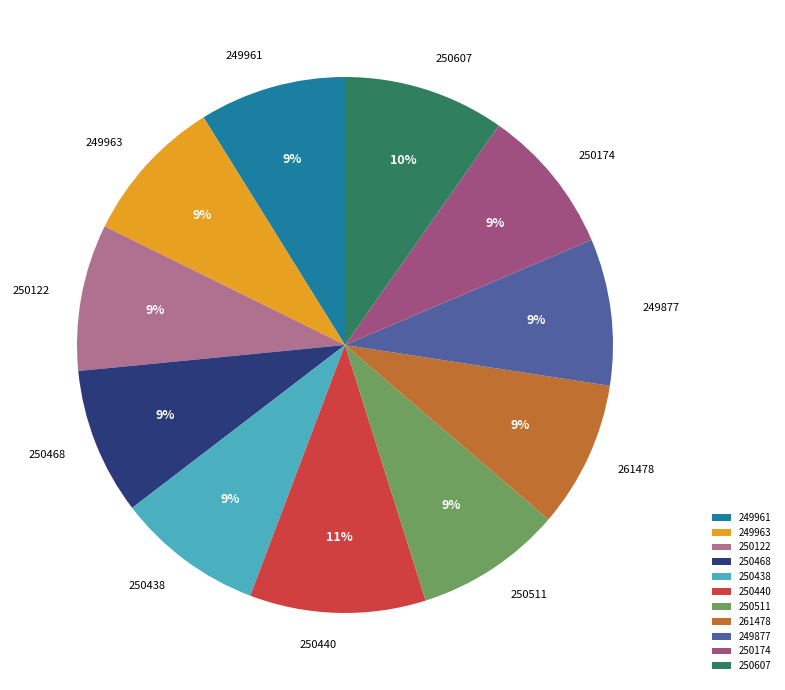

Is there a majority slice in this chart?

No